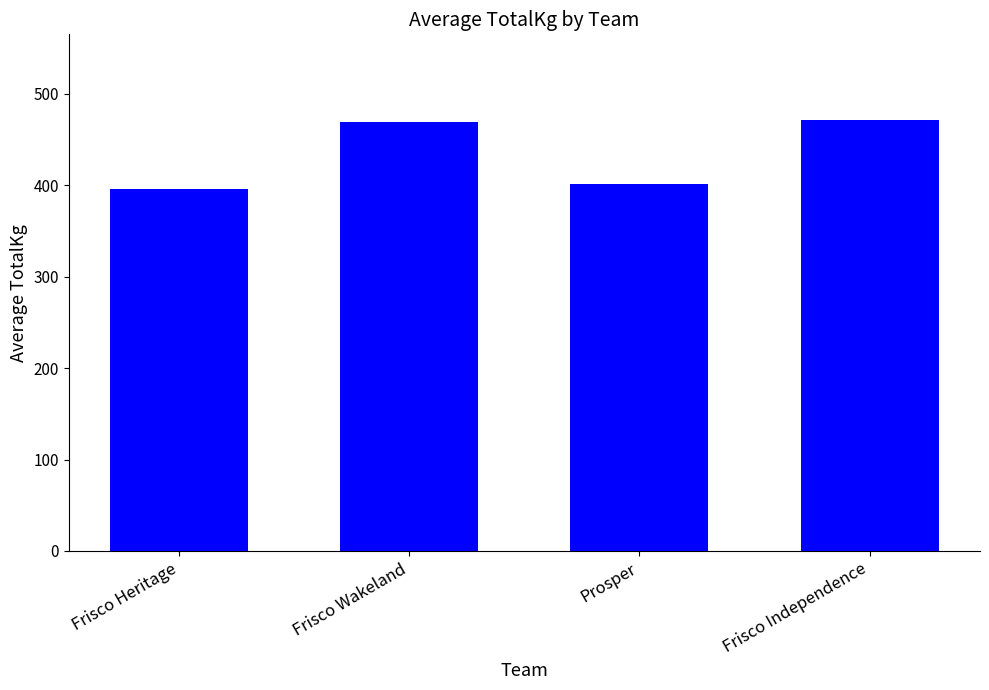

What is the difference between the second highest and minimum values?

73.4